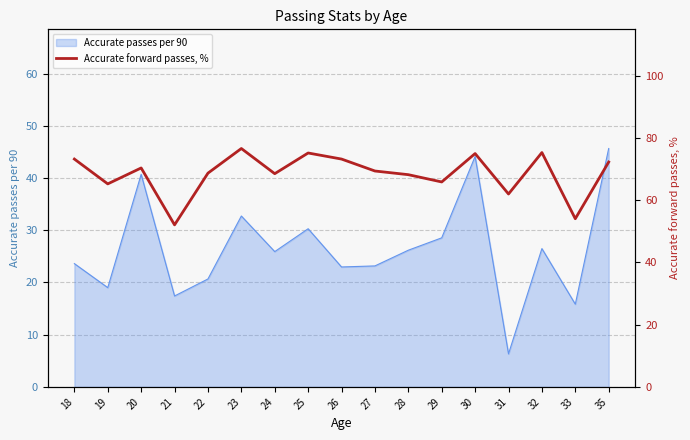

What is the greatest value displayed?

76.6